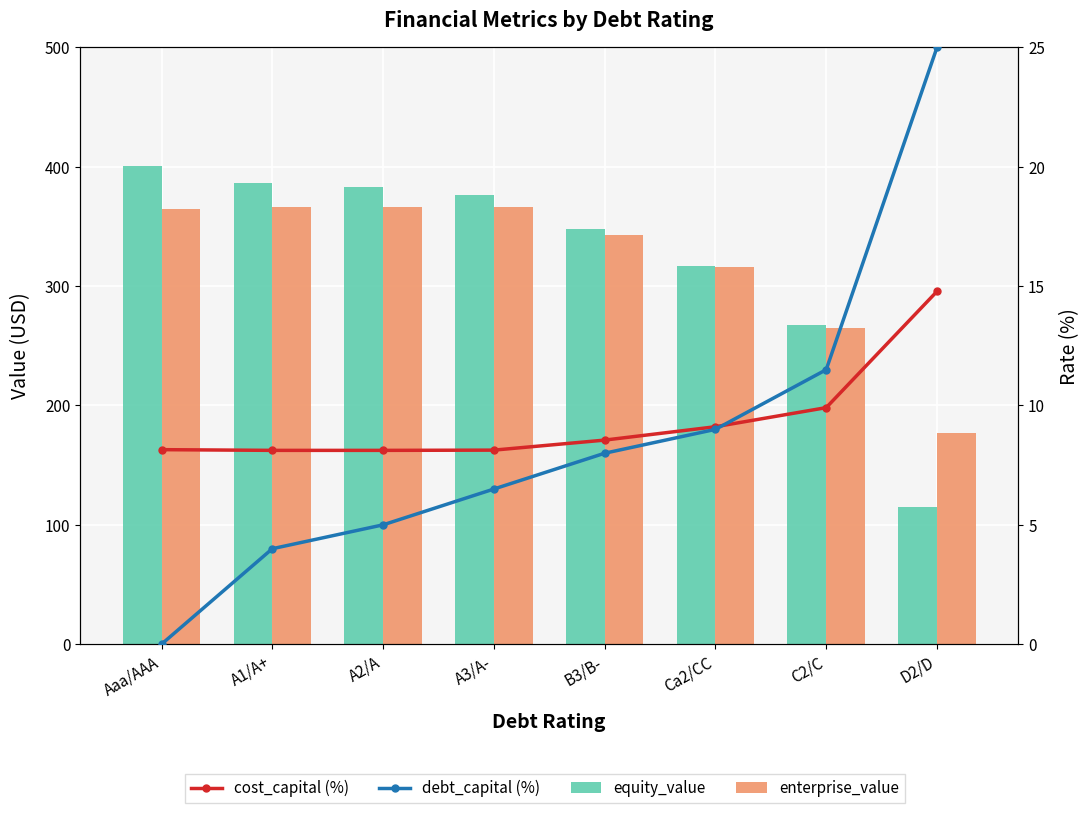

Does the chart contain stacked bars?

No